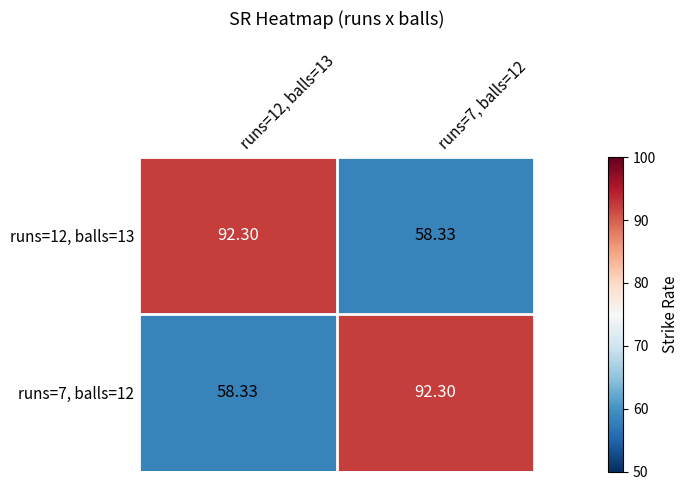

How many values in the runs=7, balls=12 series exceed 92?

1